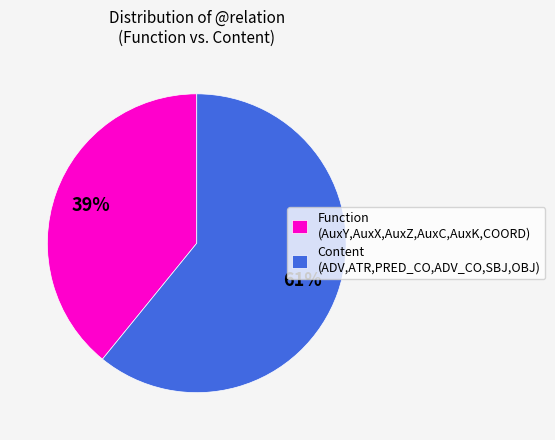

To the nearest percent, what percentage of the pie is Content (ADV,ATR,PRED_CO,ADV_CO,SBJ,OBJ)?

61%